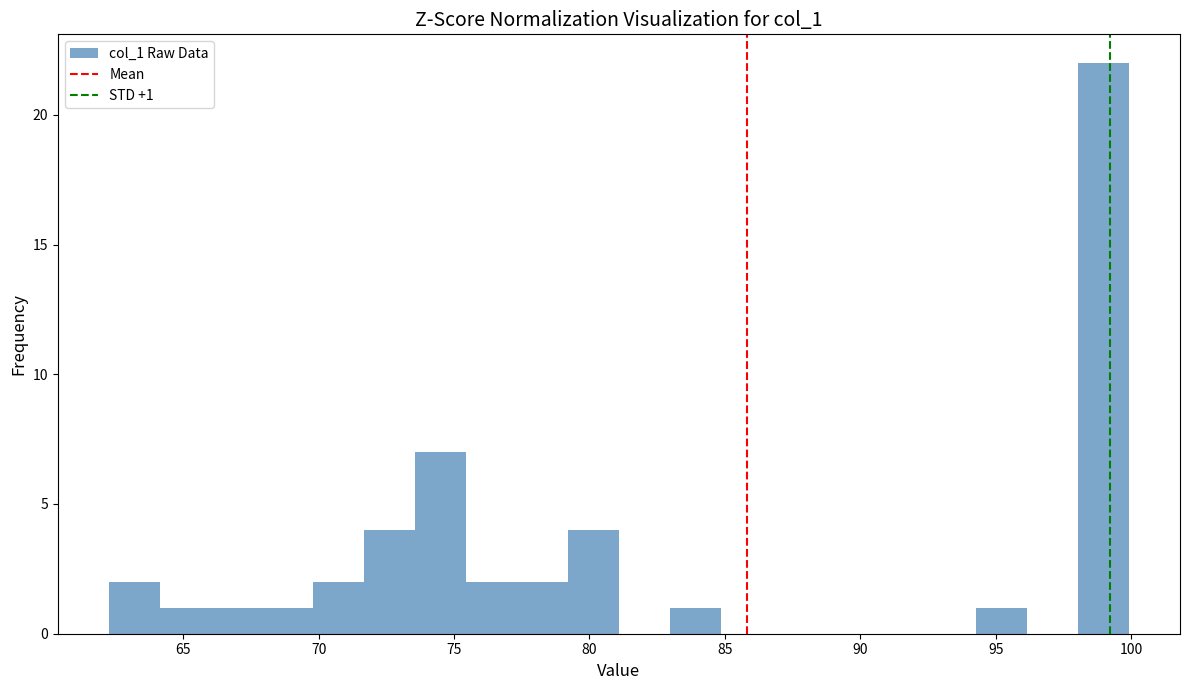

Around what value on the x-axis is the tallest bar? Give the approximate position of its centre, as read against the axis.

99.0